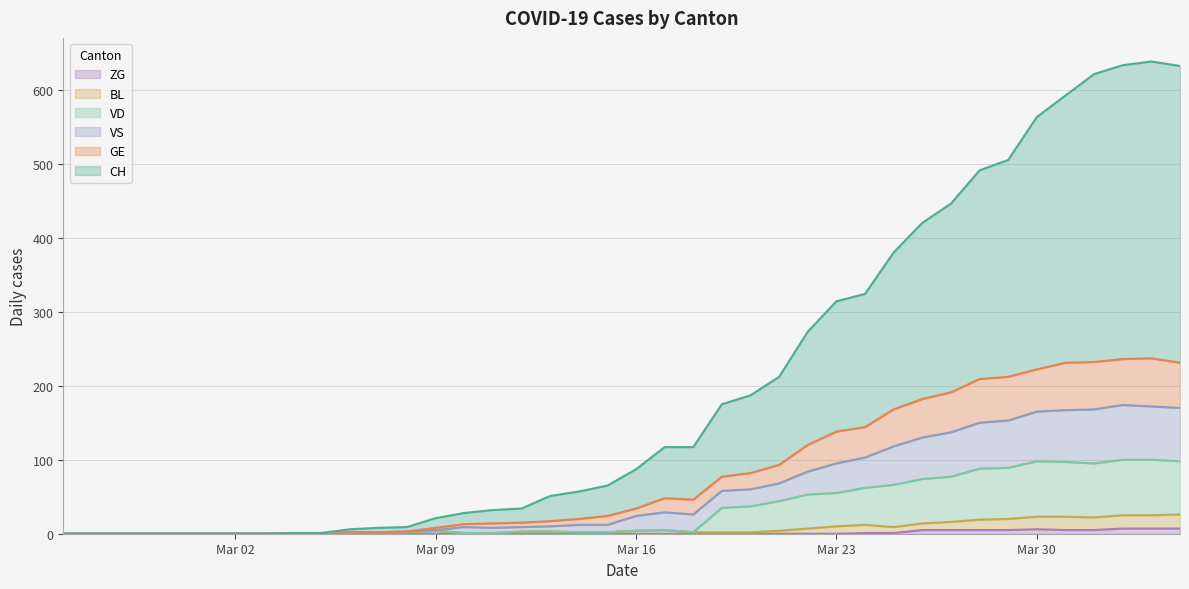

What are all the series names shown in the legend?

ZG, BL, VD, VS, GE, CH